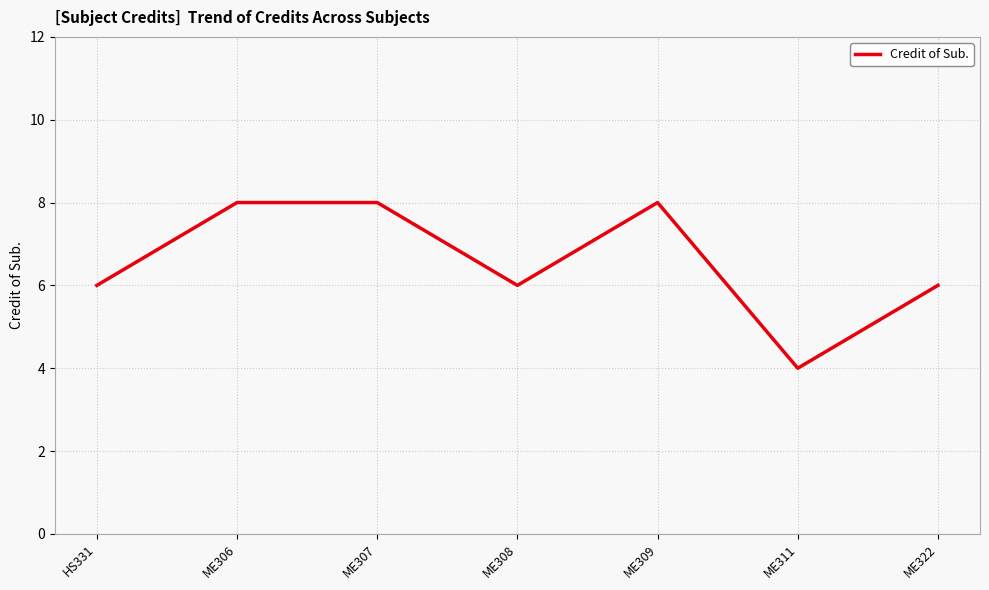

At which category does the data reach its first local valley?

ME308